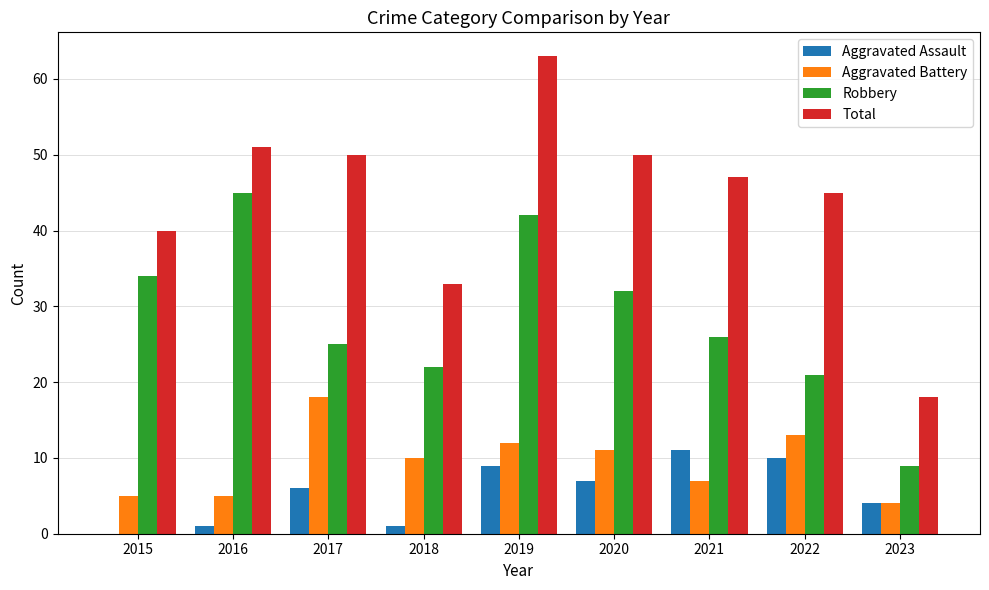

Reading right to left, list all the values displayed in this chart.

Aggravated Assault: 4	10	11	7	9	1	6	1	0
Aggravated Battery: 4	13	7	11	12	10	18	5	5
Robbery: 9	21	26	32	42	22	25	45	34
Total: 18	45	47	50	63	33	50	51	40